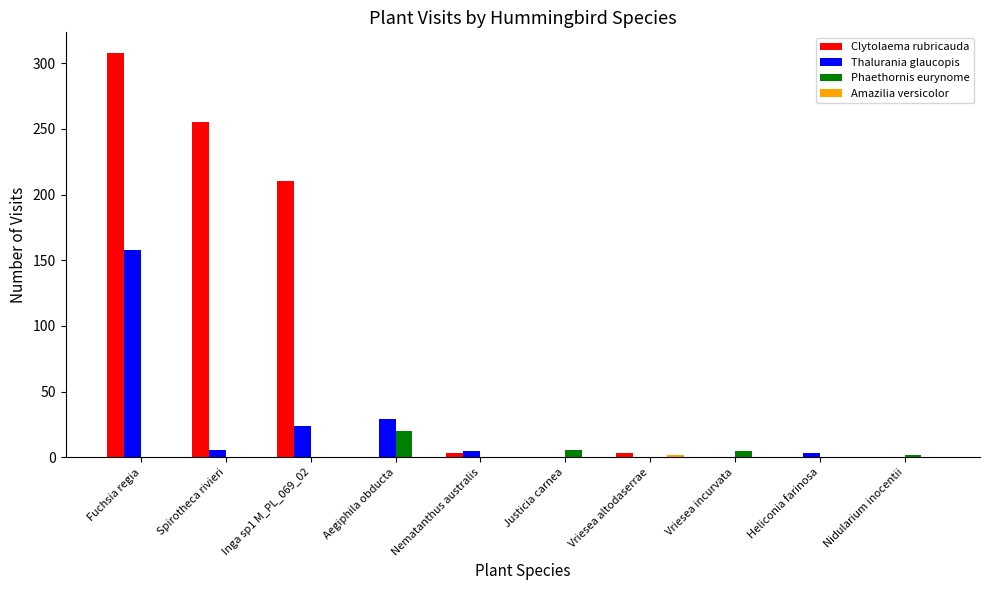

How many groups of bars are there?

10